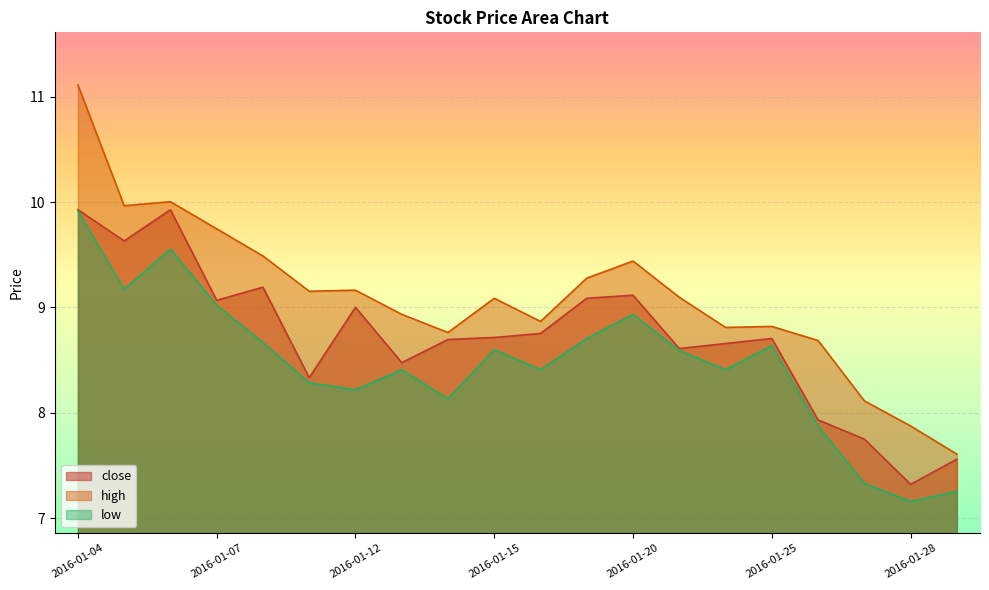

True or false: close and low cross at least once.

False